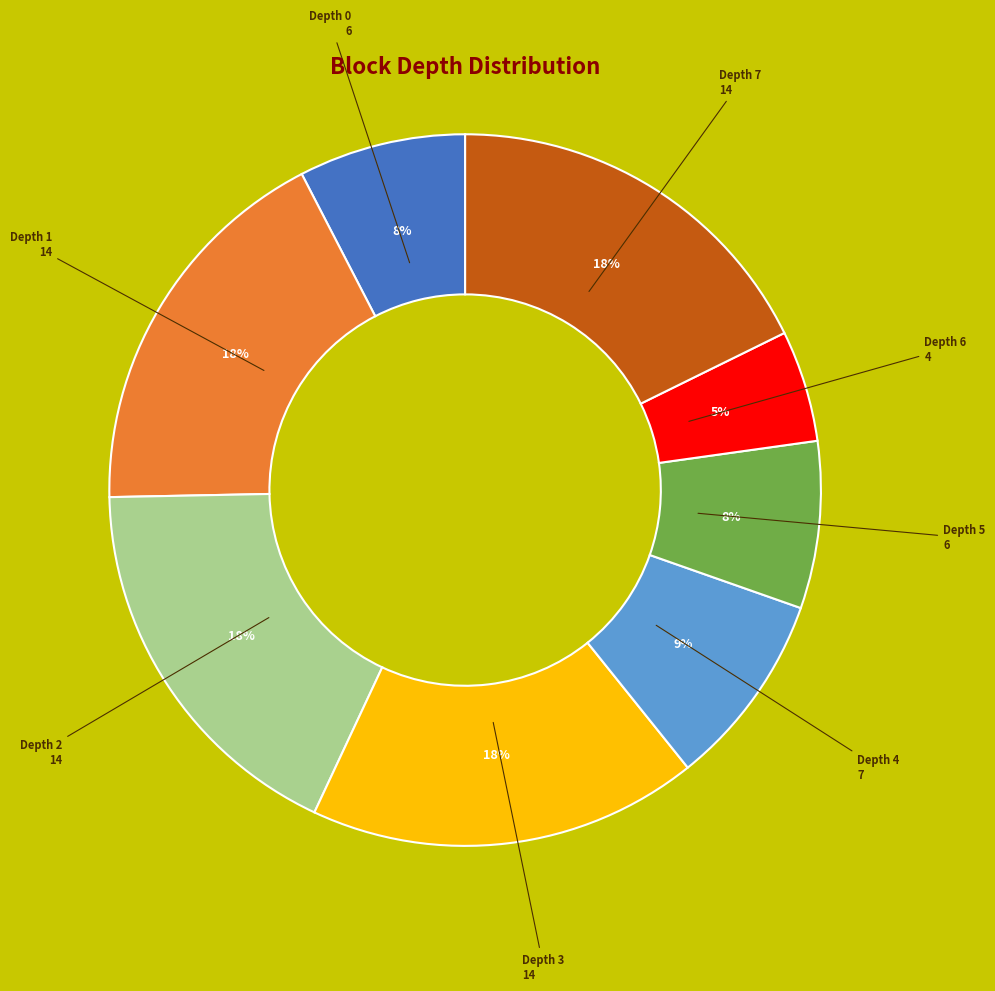

Which slice is the smallest?

Depth 6